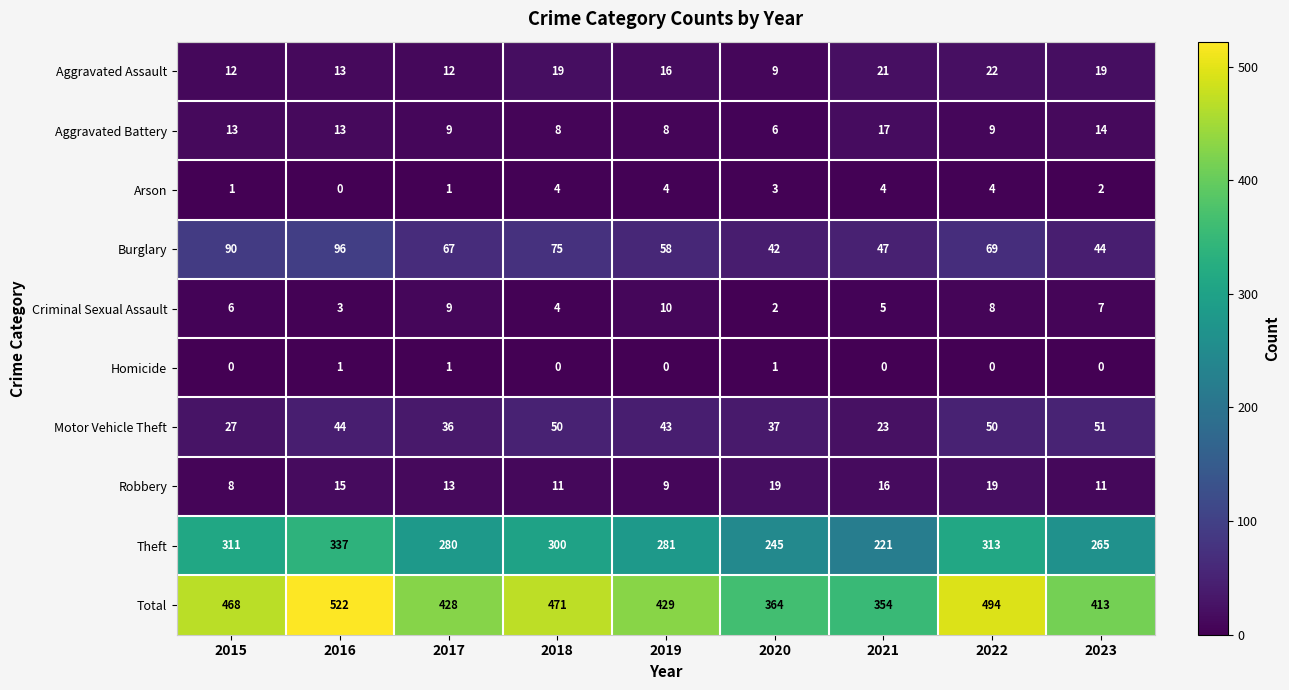

The Total series shows 522 at 2016. True or false?

True